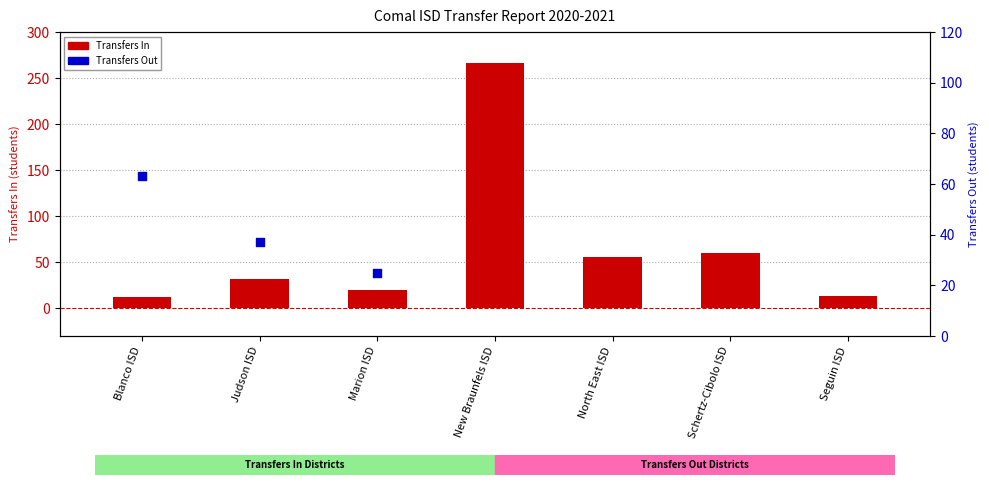

At how many categories does at least one series exceed 153?

1